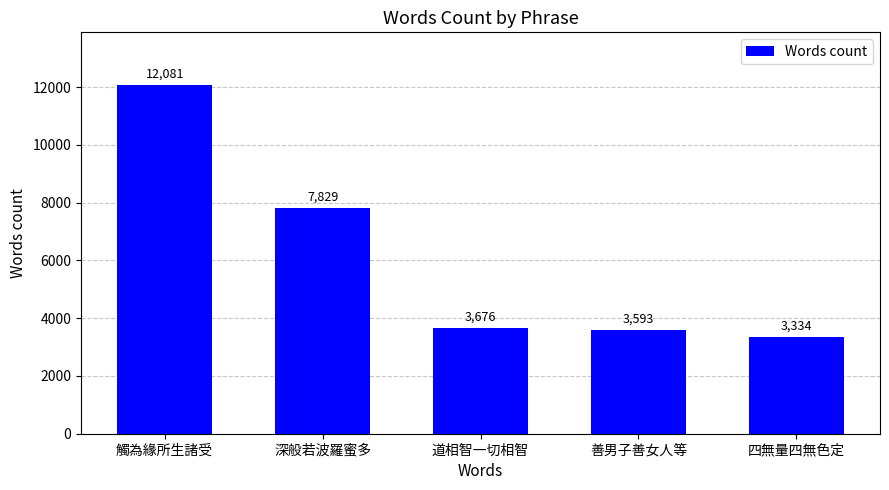

How many distinct data groups are displayed?

1